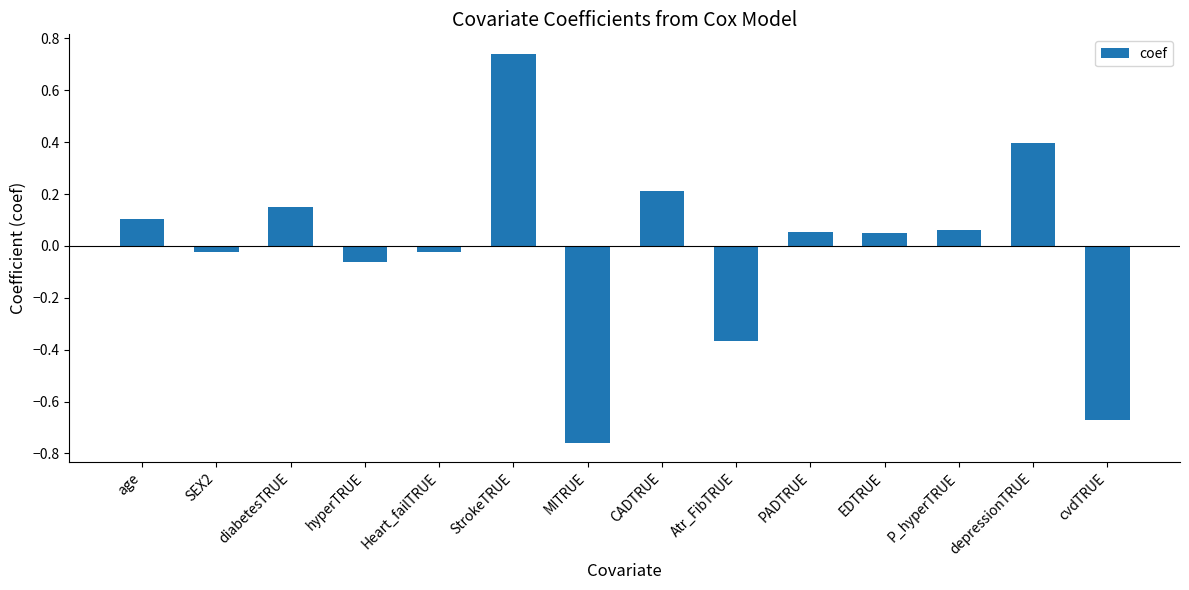

Where does the data first go above 0?

age